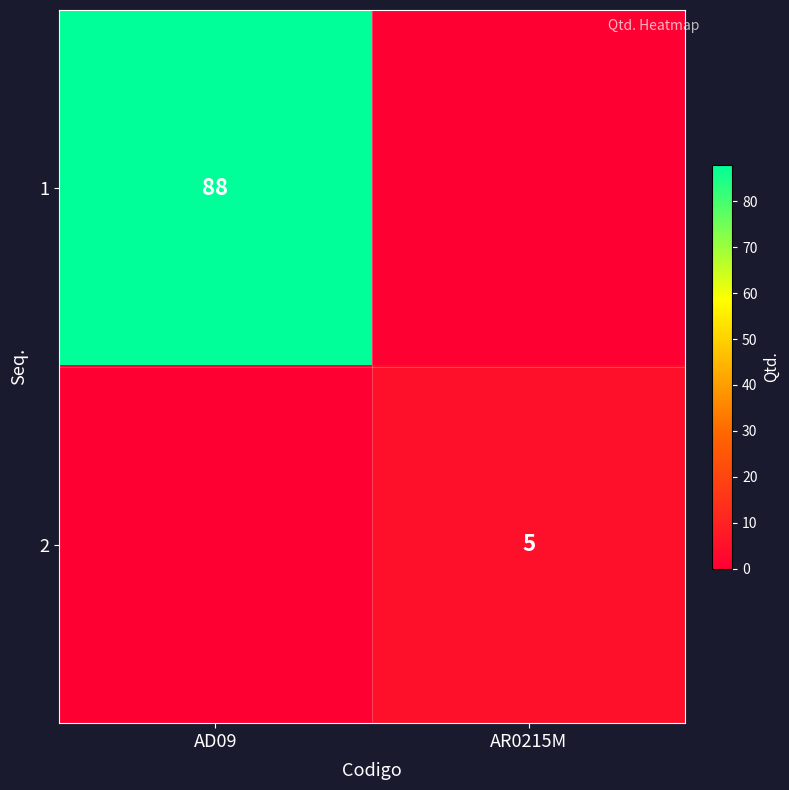

The value of 2 at AR0215M is 1. True or false?

False